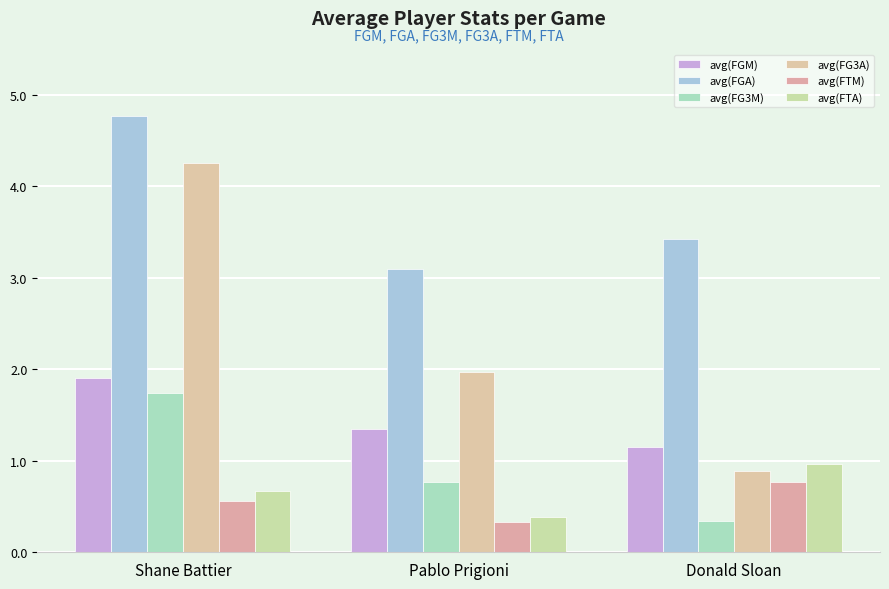

What is the greatest value displayed?

4.8